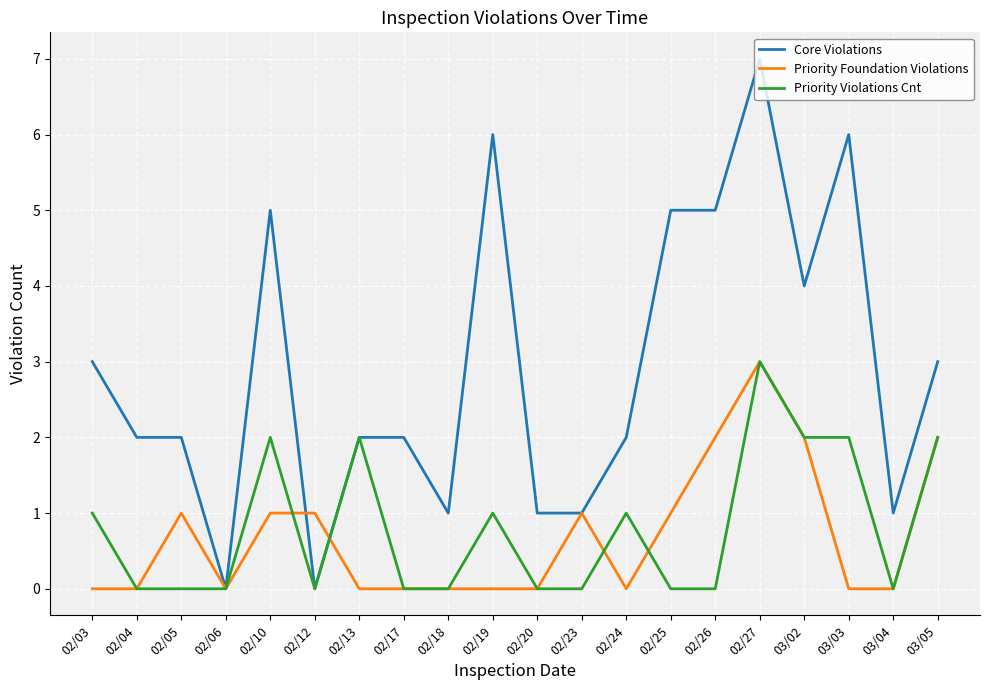

What are all the series names shown in the legend?

Core Violations, Priority Foundation Violations, Priority Violations Cnt